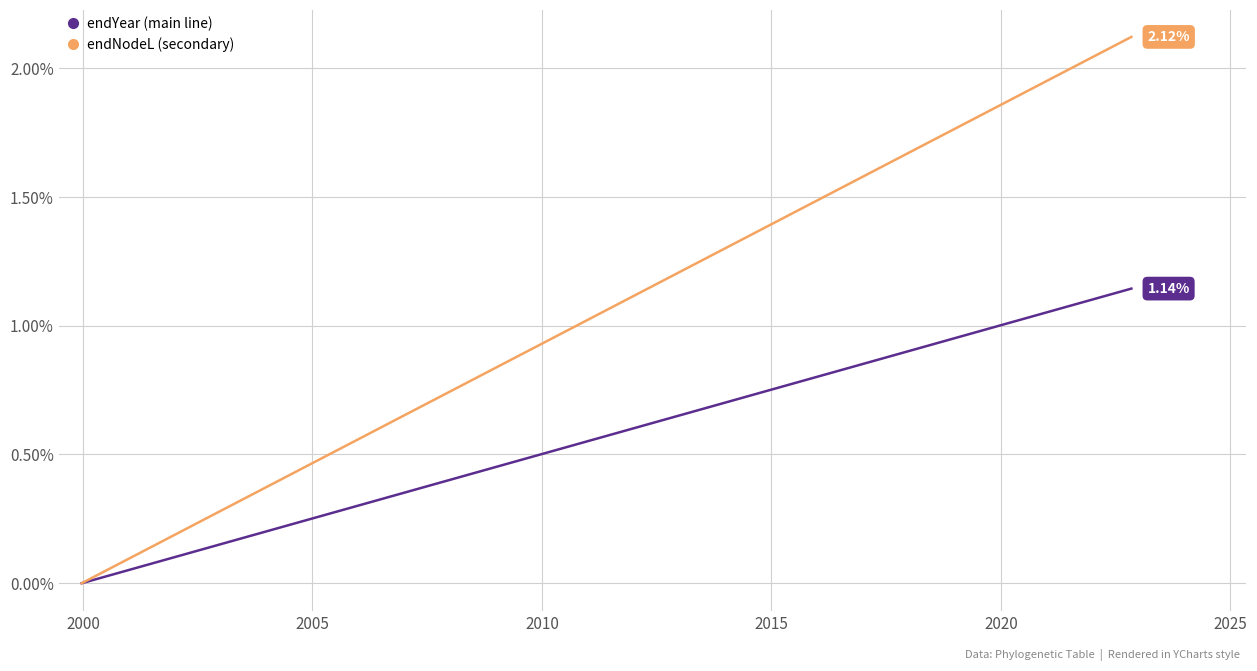

Rank the series by their average value, from highest to lowest.

endNodeL (secondary), endYear (main line)